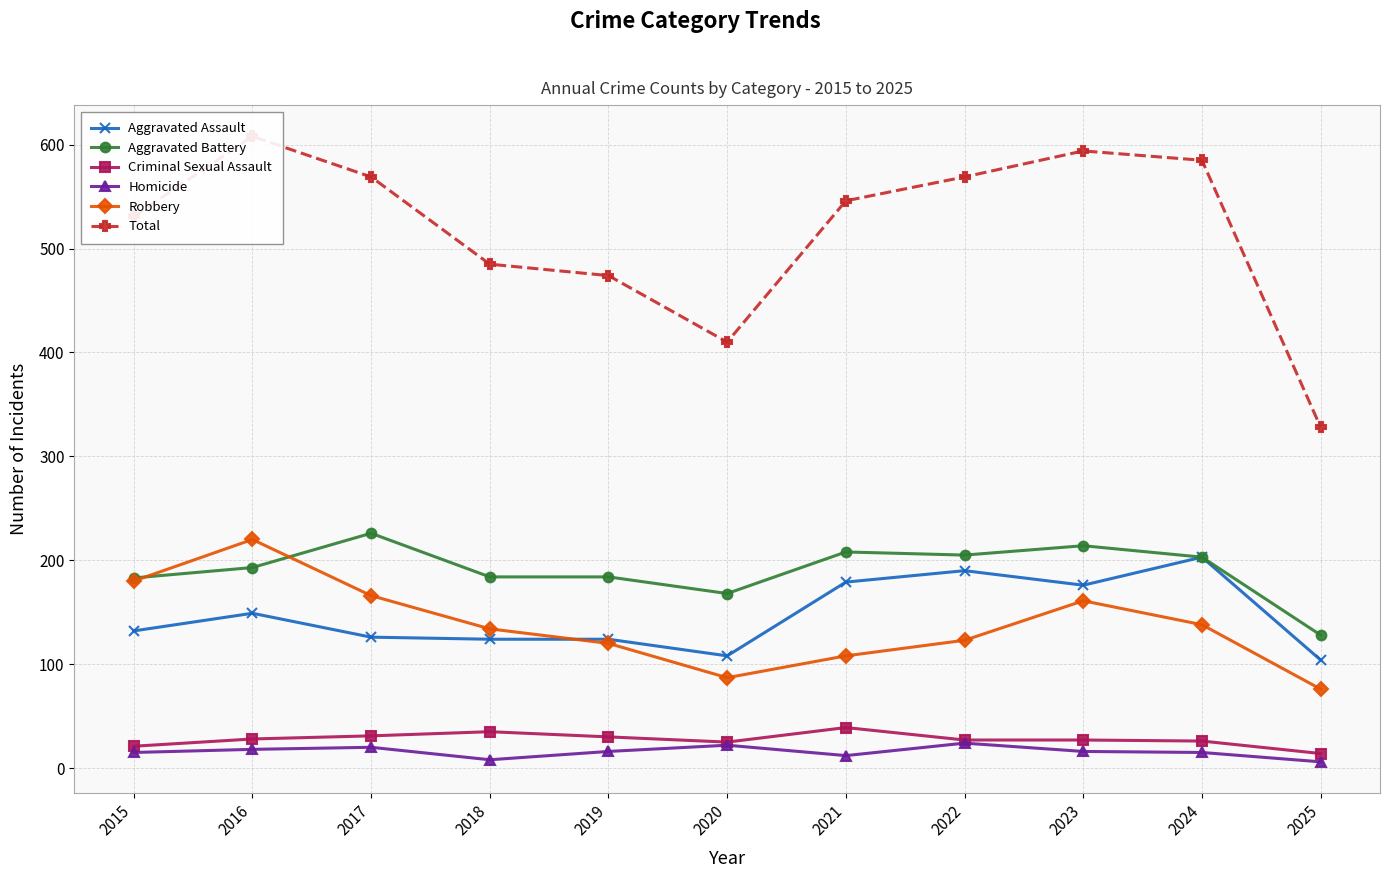

What is the value of the Aggravated Assault point at the 1st from the left?

132